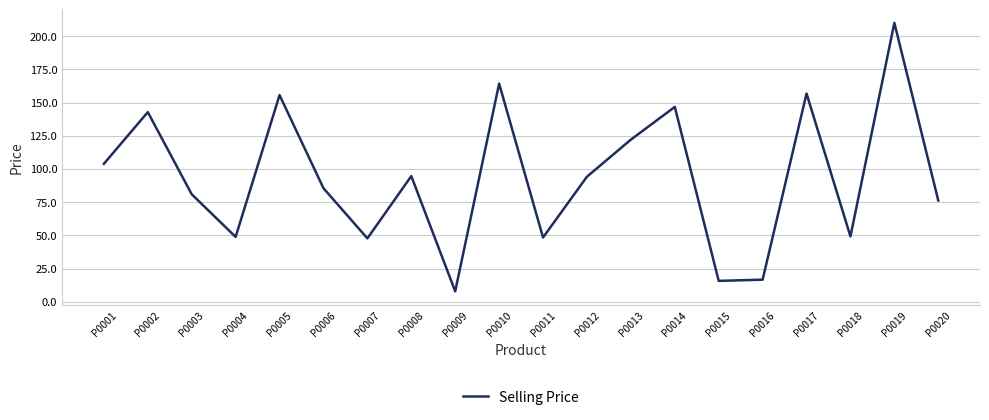

True or false: the data shows 18.4 at P0007.

False